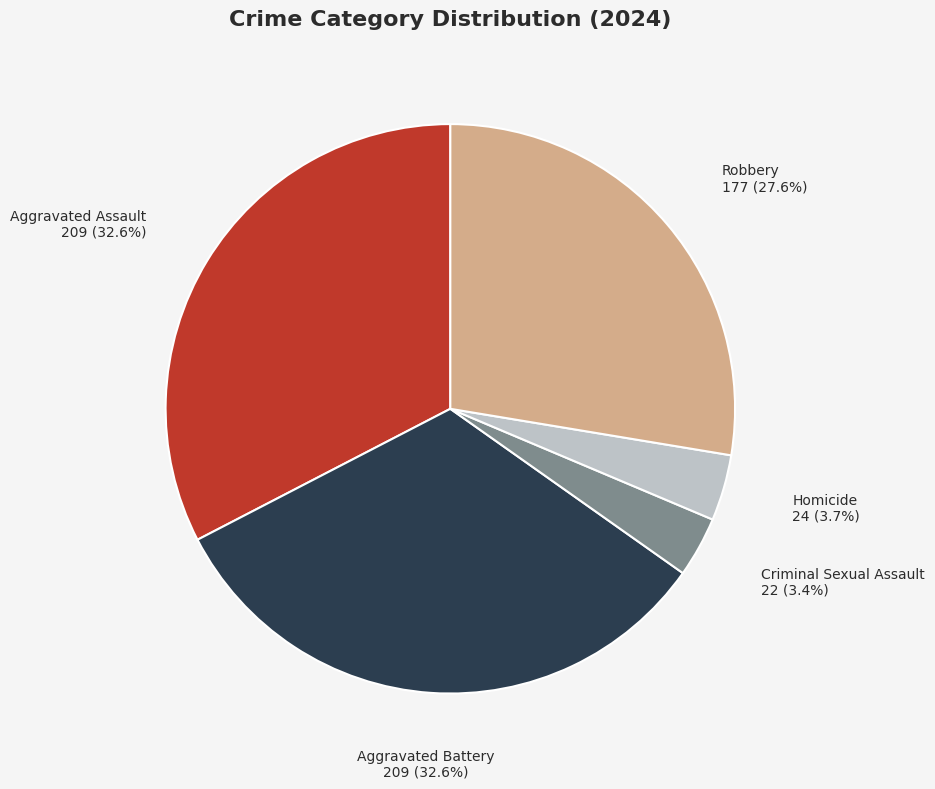

To the nearest percent, what is the difference between the largest and smallest slice percentages?

29%